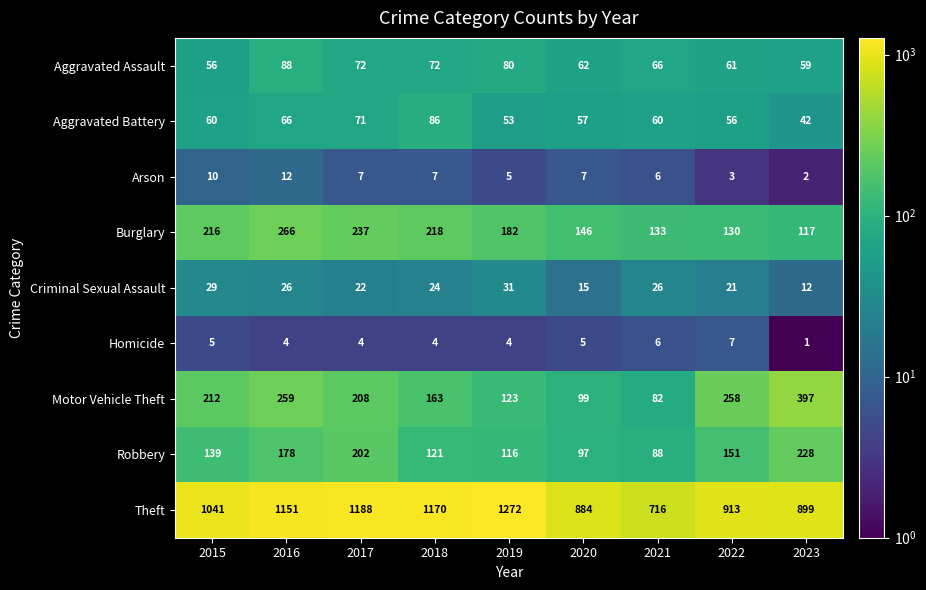

How many Arson values are between 5 and 7?

5